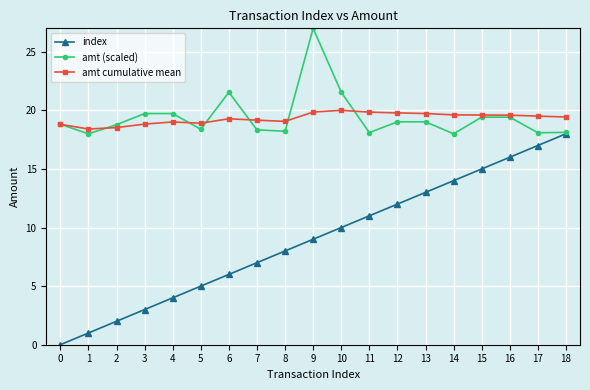

Count the number of data series in this chart.

3